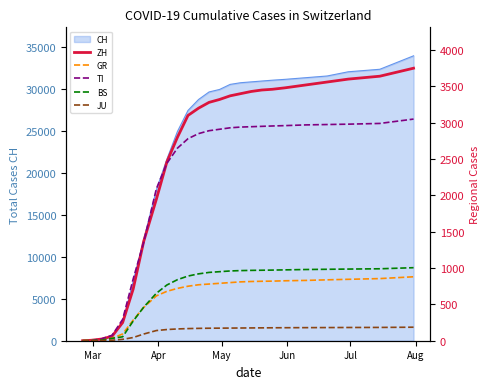

True or false: GR has more than 1 points higher than both neighbors.

False